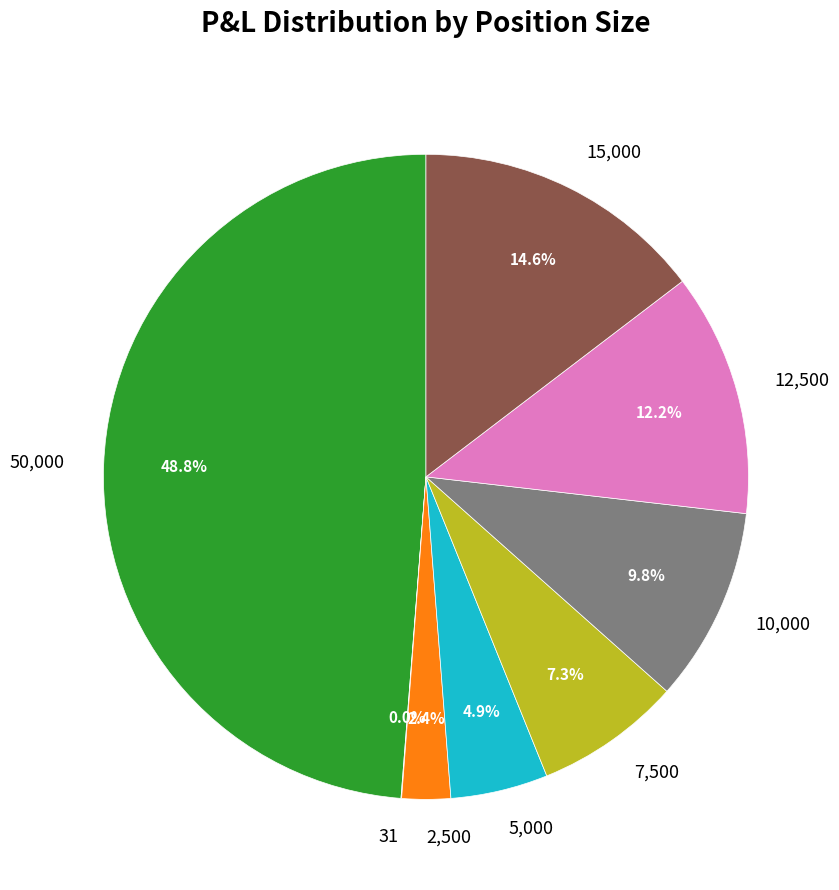

Between 10,000 and 15,000, which is larger?

15,000